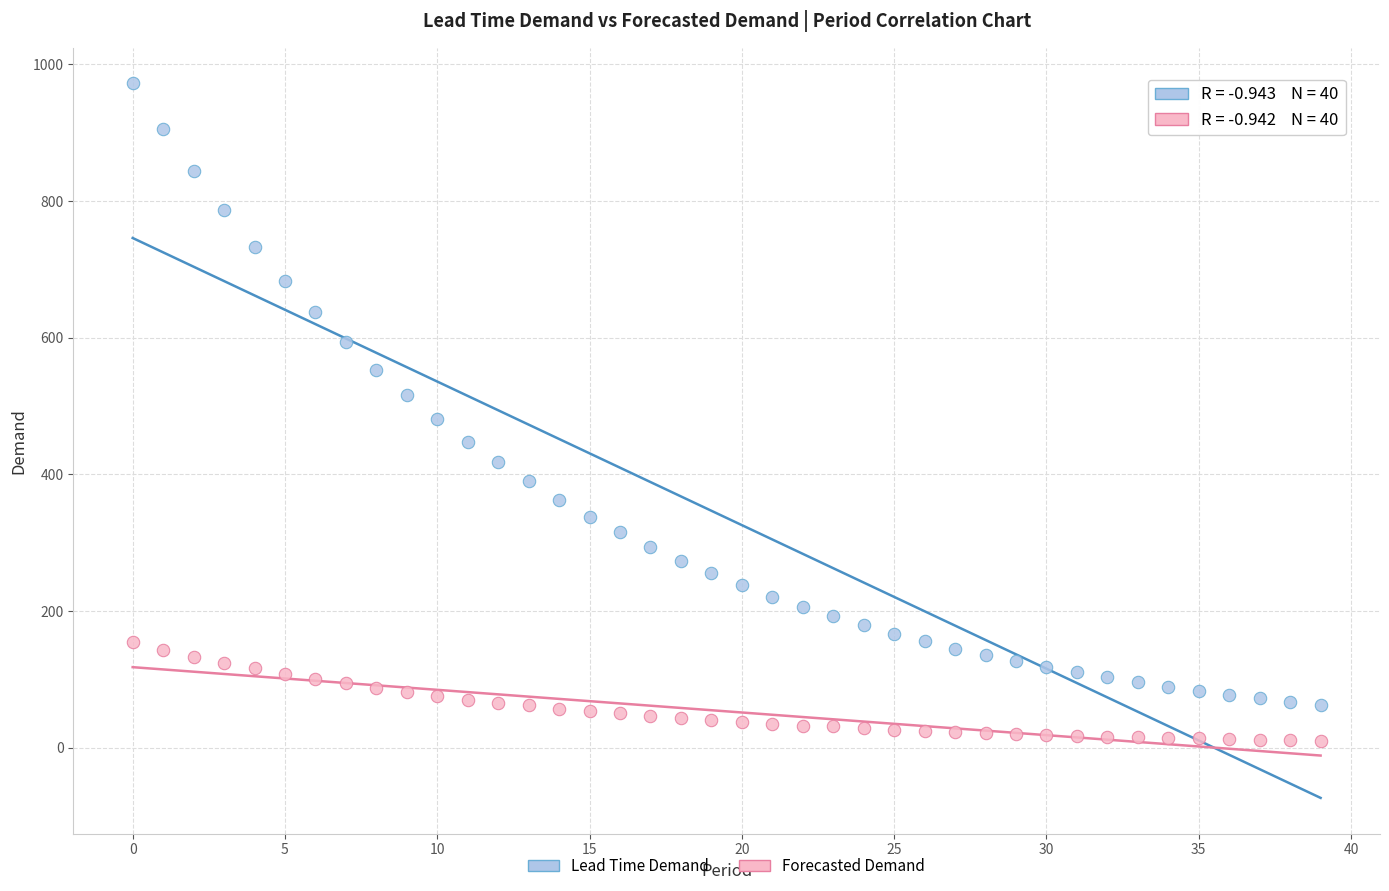

Across all data points, what is the range of Y values (max minus min)?

962